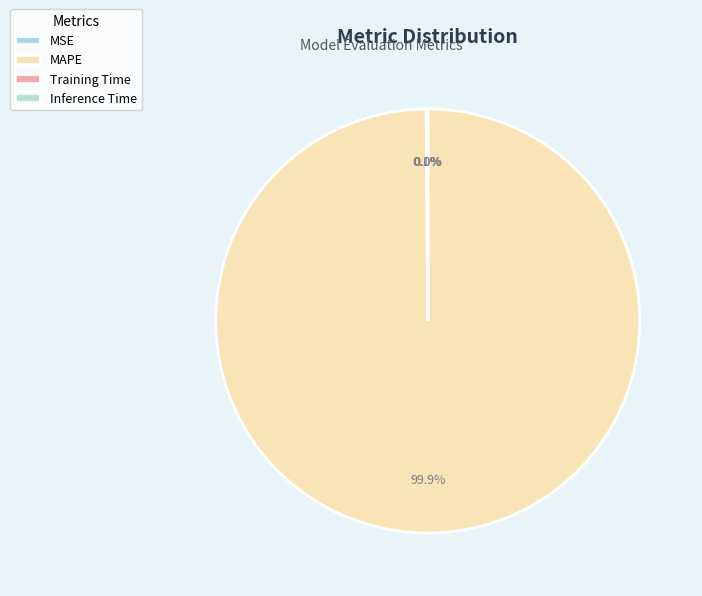

What is the total percentage of MSE and Inference Time?

0.1%